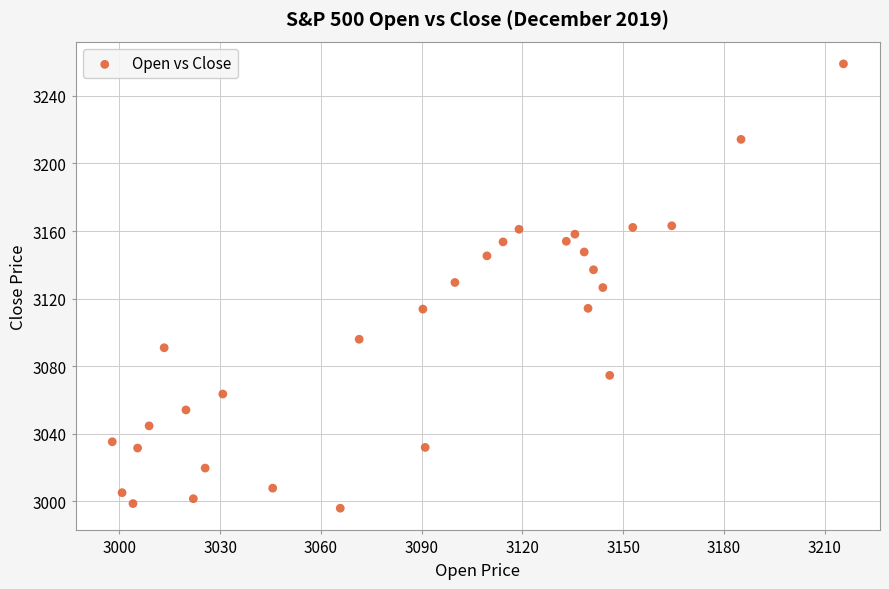

What is the range of X values (max minus min)?

217.7